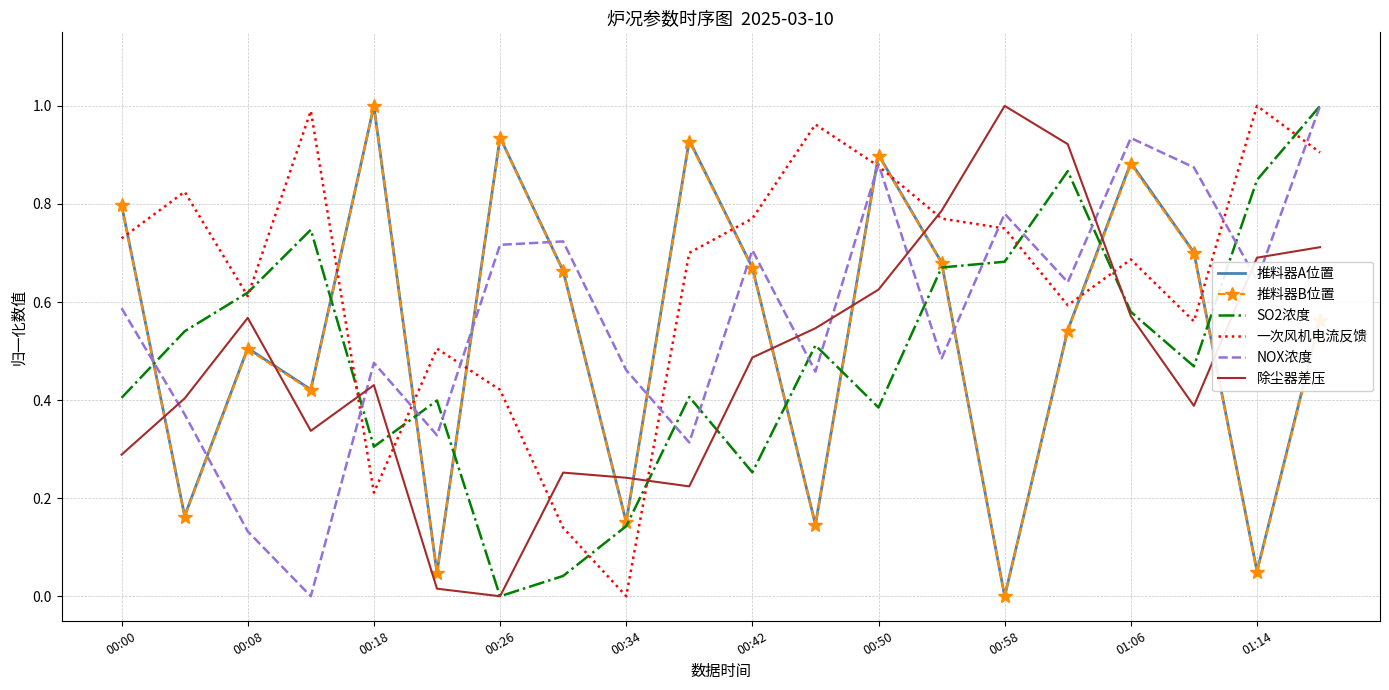

After their last crossing, which series has the higher values: 一次风机电流反馈 or 除尘器差压?

一次风机电流反馈